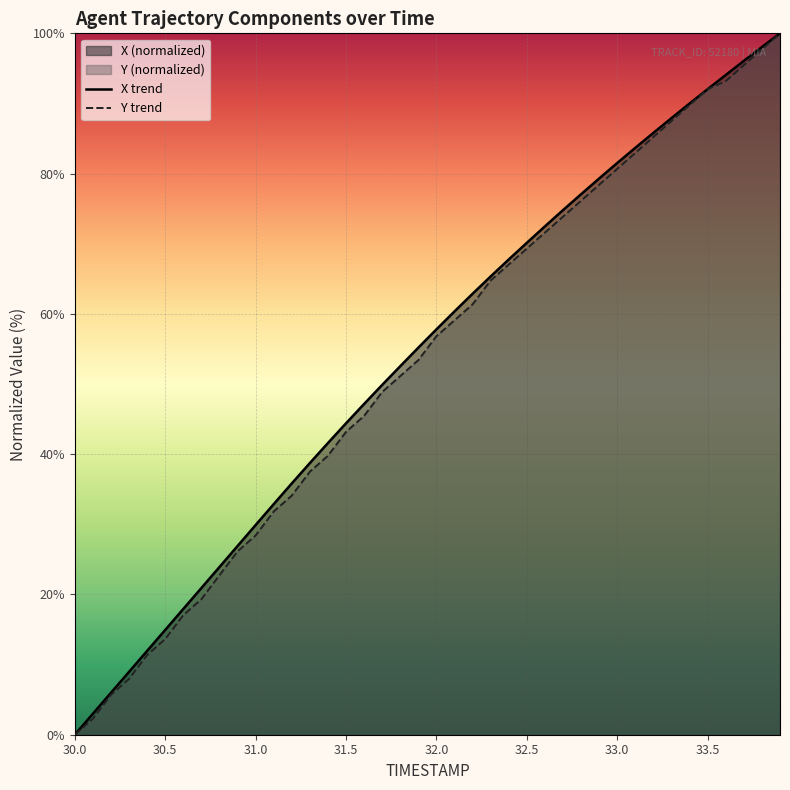

What is the difference between the highest and lowest values at 31.3?

1.2